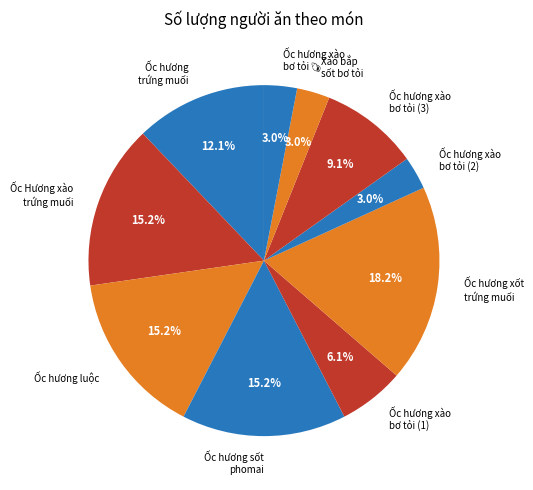

To the nearest percent, what is the difference between the largest and smallest slice percentages?

15%